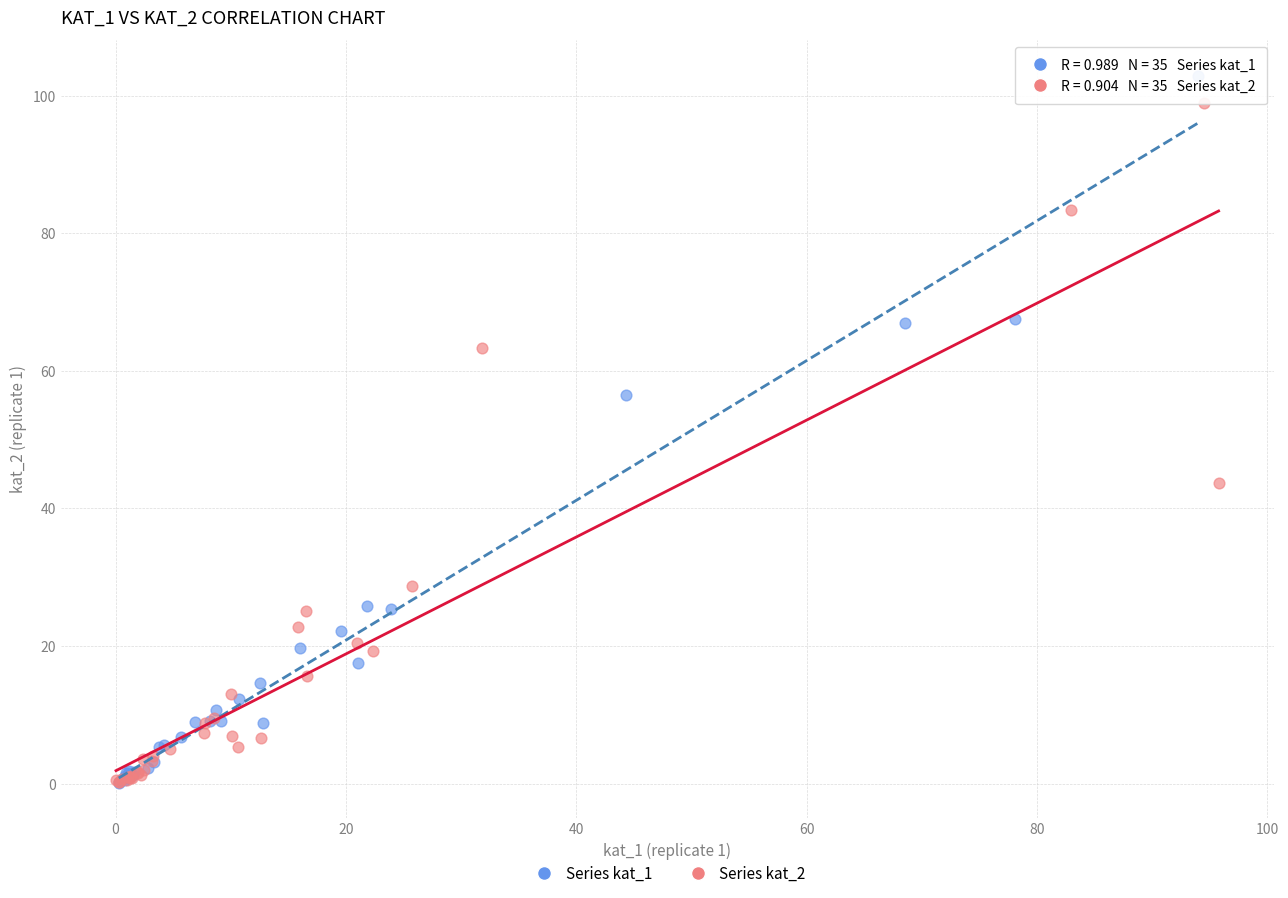

Which series has the largest Y range (max minus min)?

Series kat_1